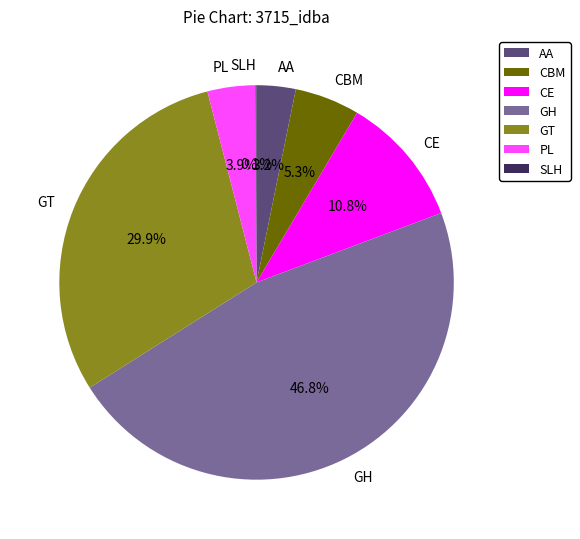

What is the ratio of the value at PL to the value at AA?

1.2